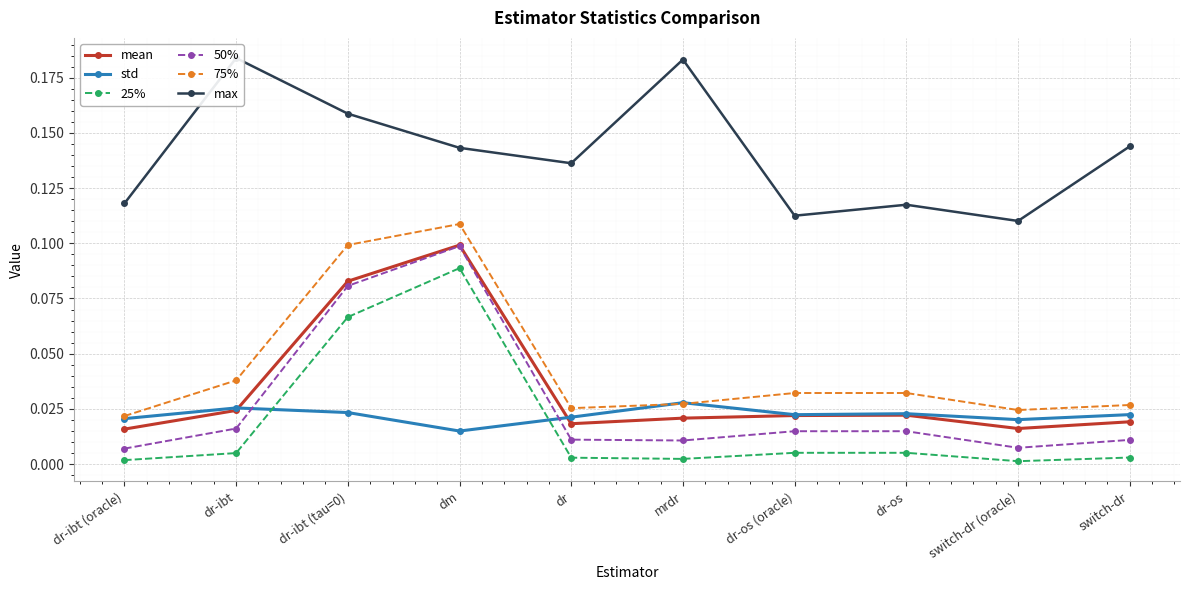

Count the mean values in the range 0 to 1.

10